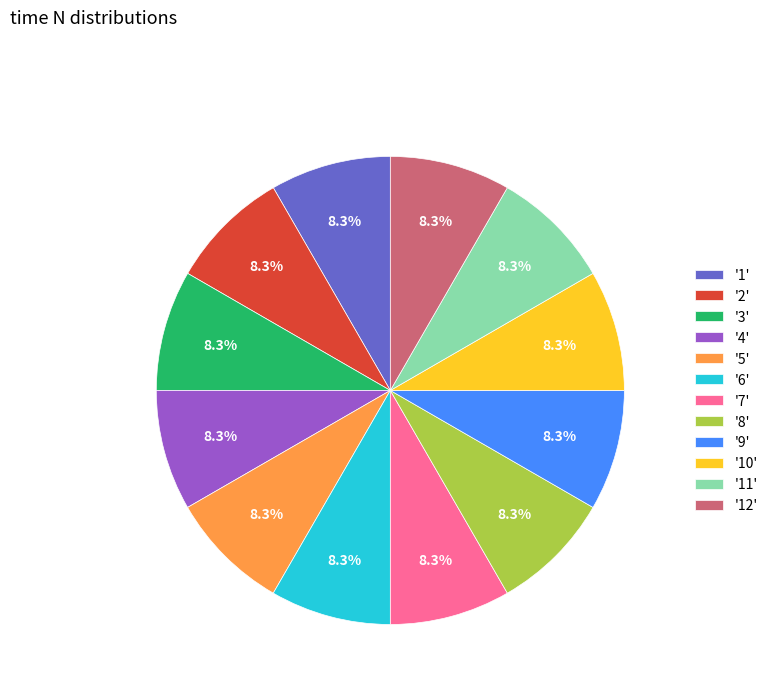

Does '4' represent more than half of the total?

No